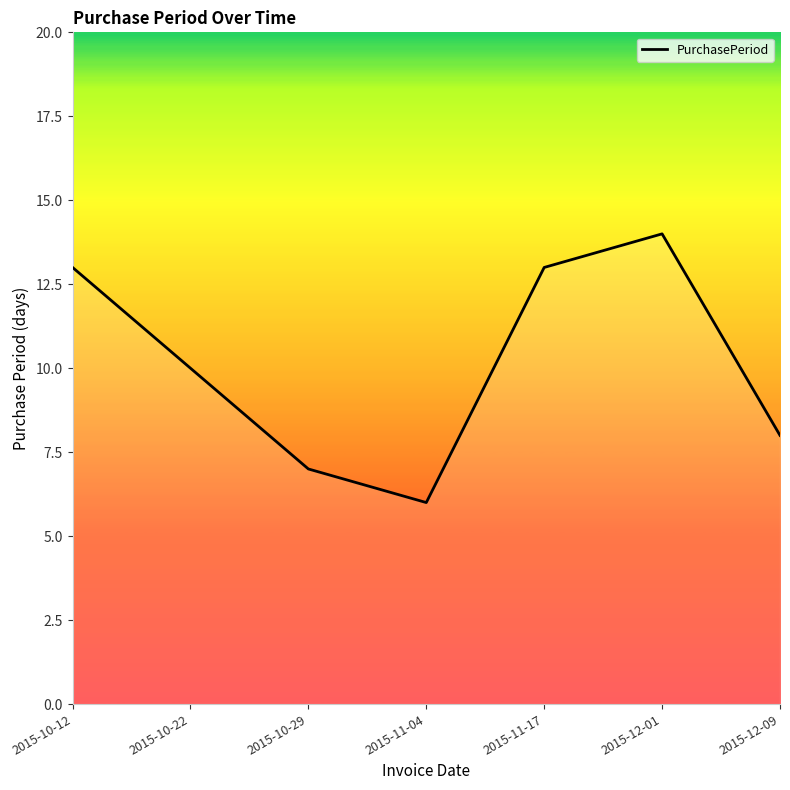

Is it true that the value at 2015-10-29 is 4?

False